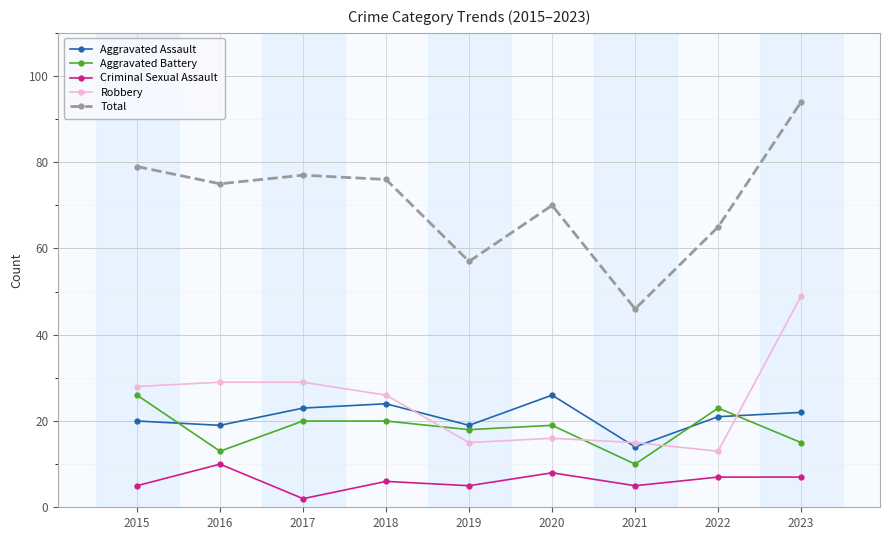

Which series has the largest total across all categories?

Total